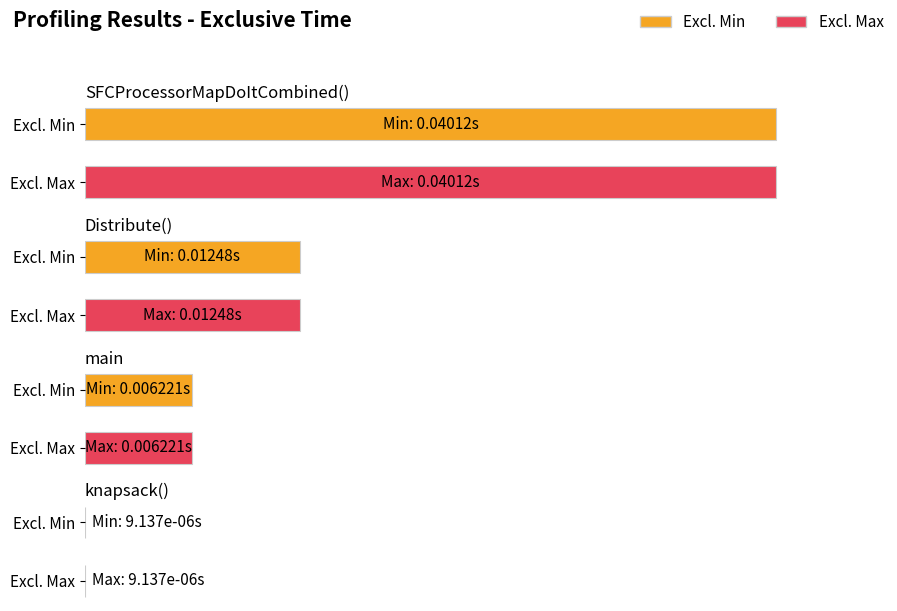

Between SFCProcessorMapDoItCombined() and main, which series saw the biggest shift?

Excl. Min